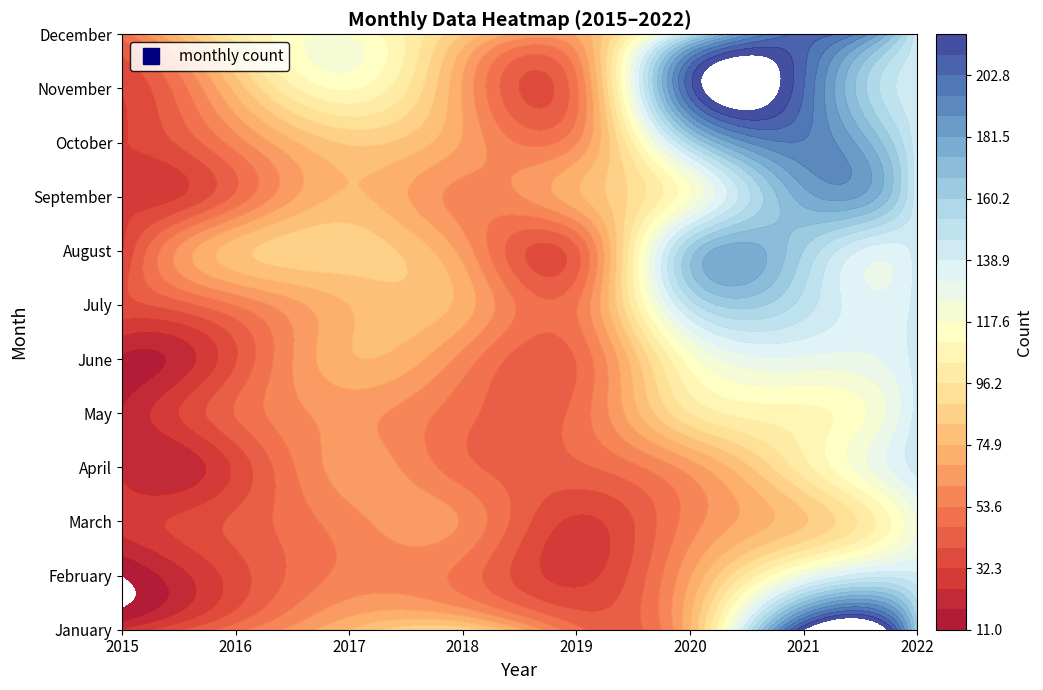

Which series has the largest total across all categories?

December